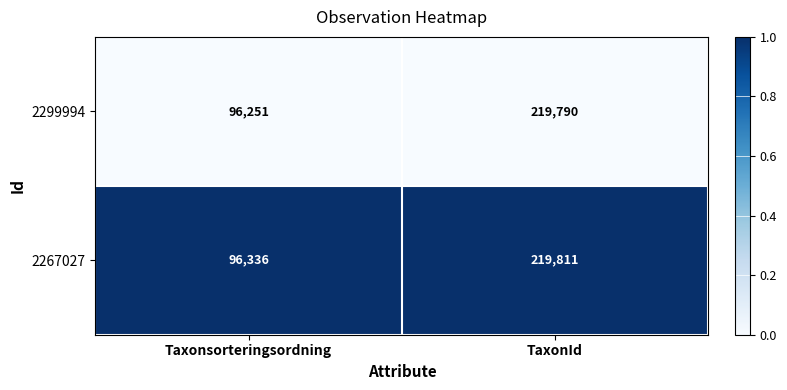

At which label does 2267027 reach its minimum?

Taxonsorteringsordning